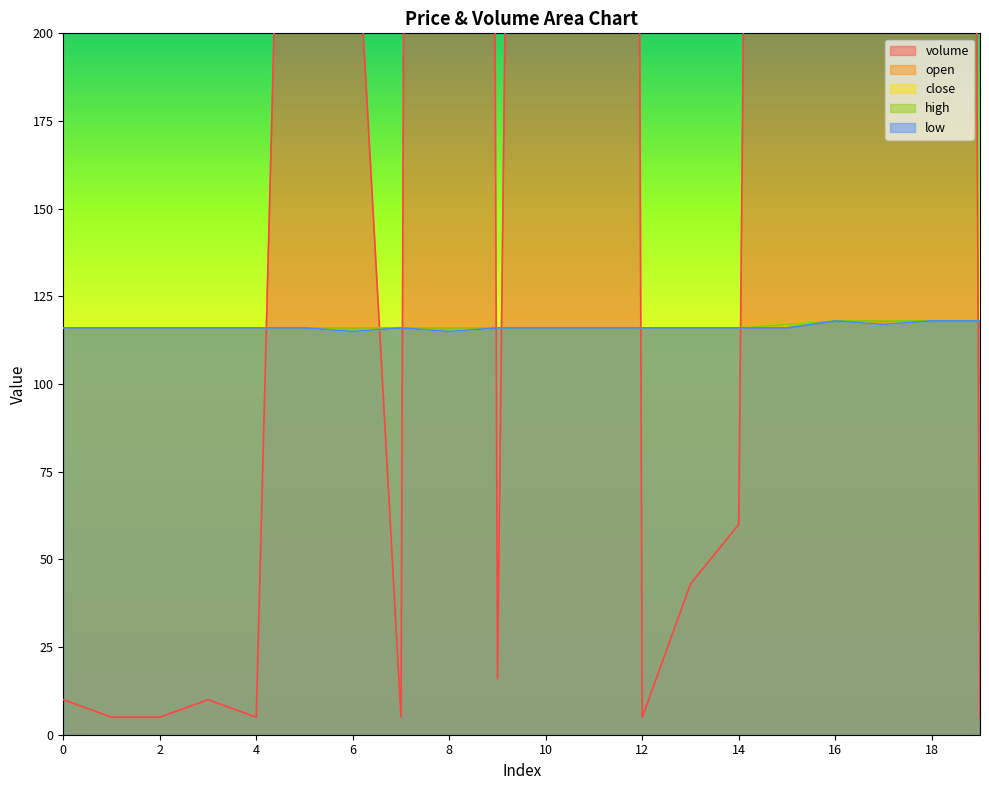

At 4, list the series in order from largest to smallest.

open, close, high, low, volume